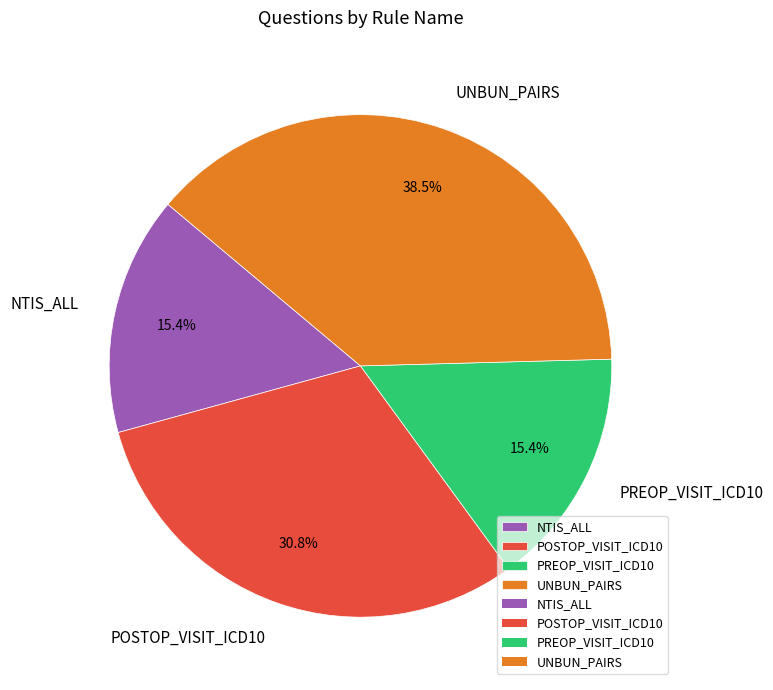

Do NTIS_ALL and PREOP_VISIT_ICD10 together represent more than half of the pie?

No